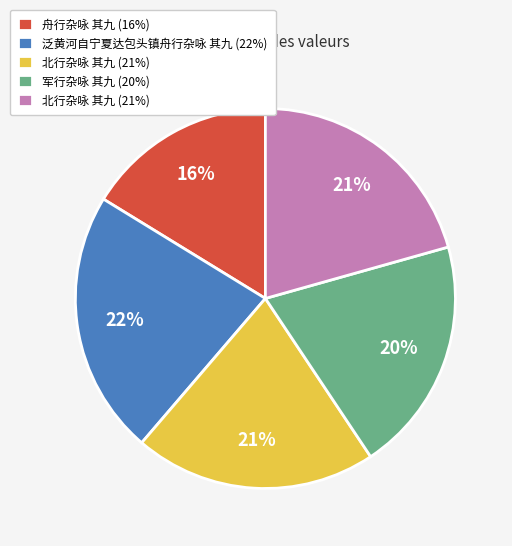

How many segments does this pie chart have?

5